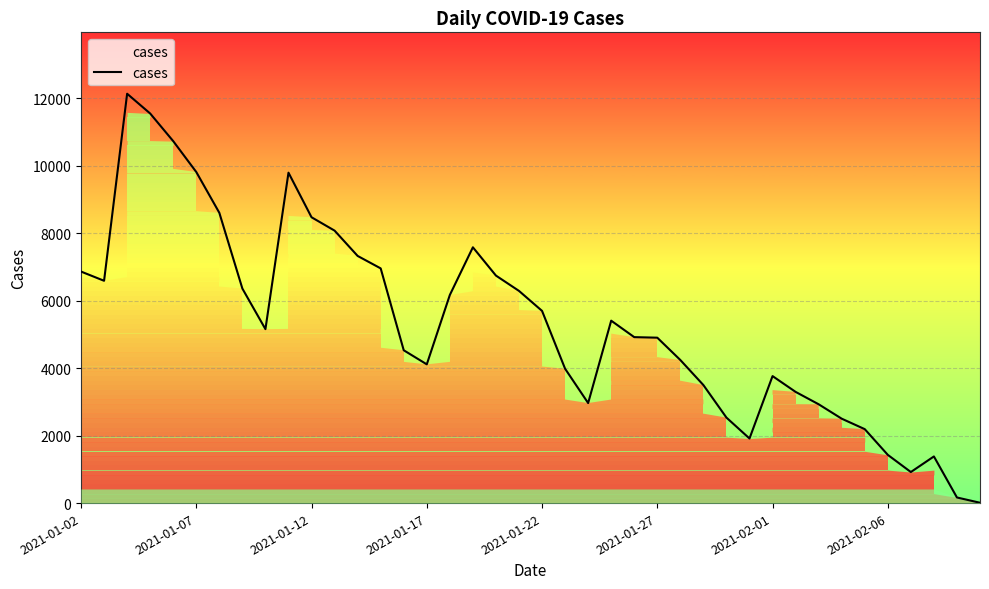

What is the greatest value displayed?

12129